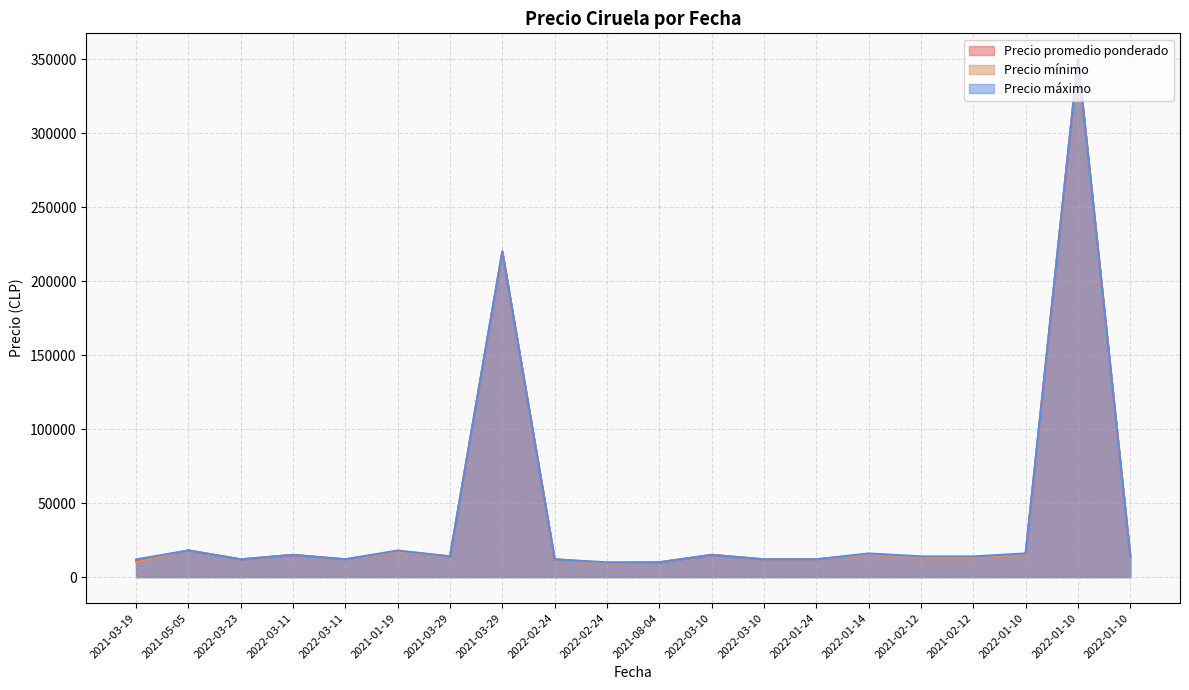

How many categories are shown in the chart?

20